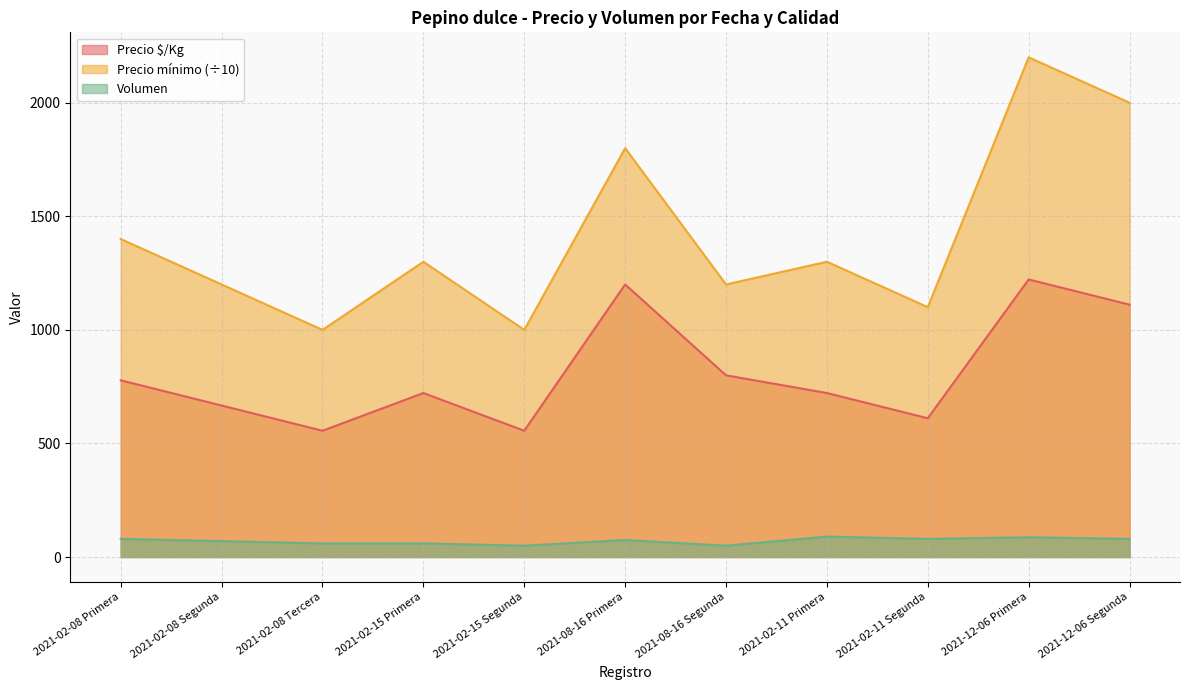

Where is Precio $/Kg nearest to the value 889?

2021-08-16 Segunda